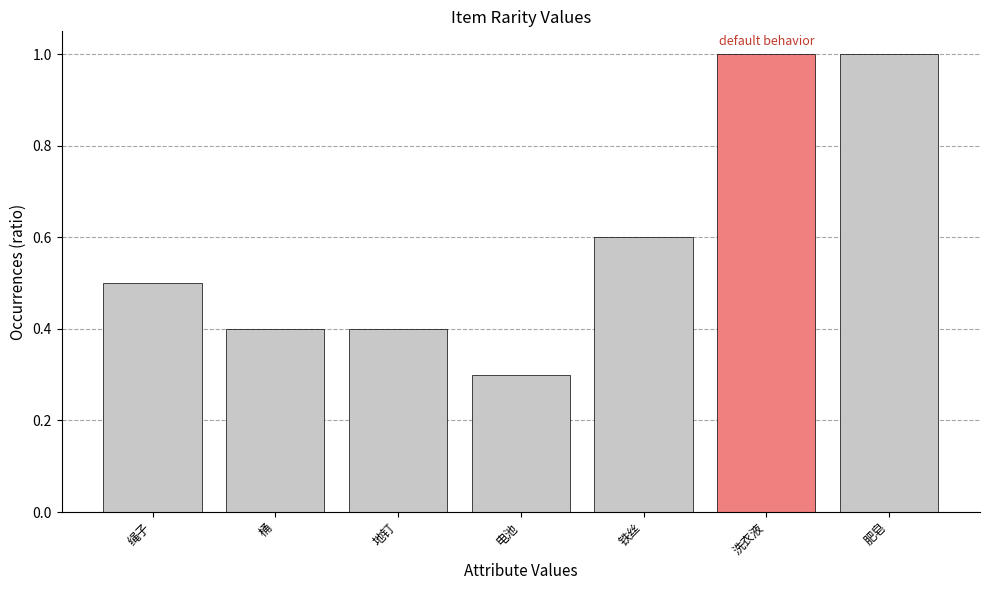

Reading left to right, what are all the values shown in this chart?

绳子=0.5	桶=0.4	地钉=0.4	电池=0.3	铁丝=0.6	洗衣液=1.0	肥皂=1.0